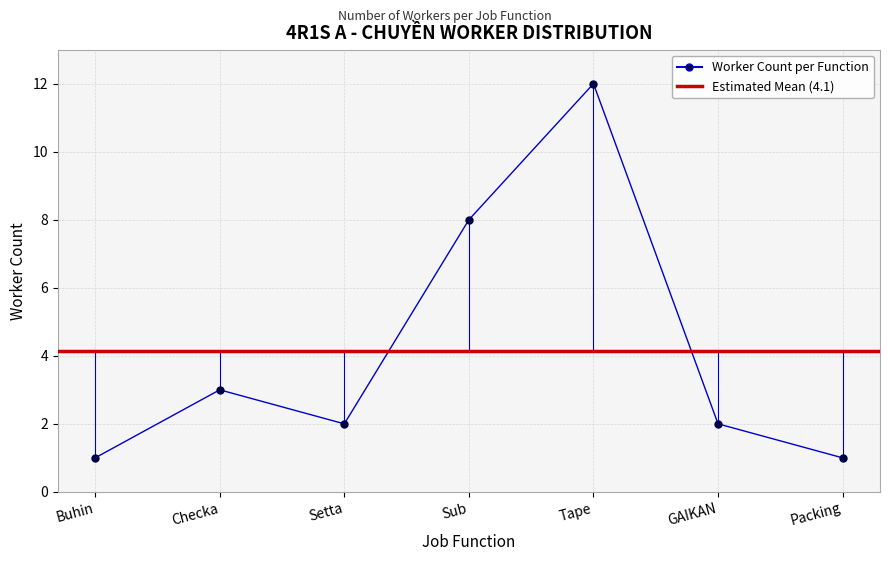

How many categories are shown in the chart?

7